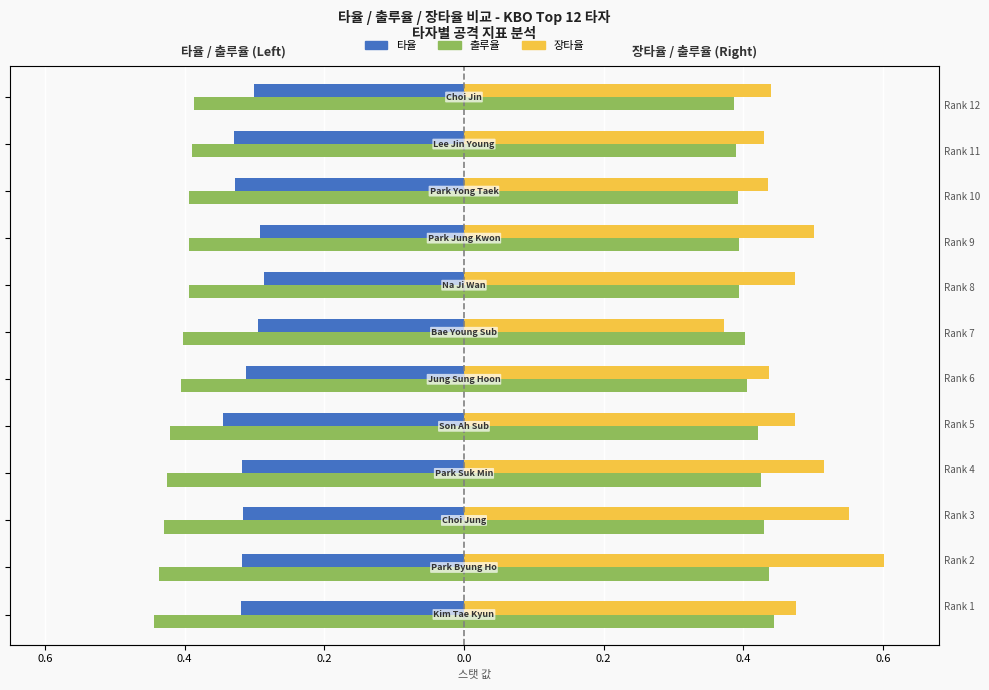

How many bars are there in total?

36